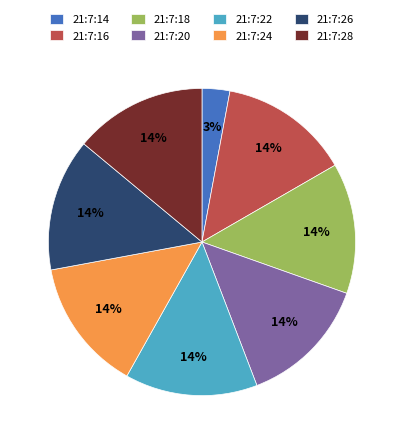

Is it true that 21:7:28 is 14% of the pie?

True